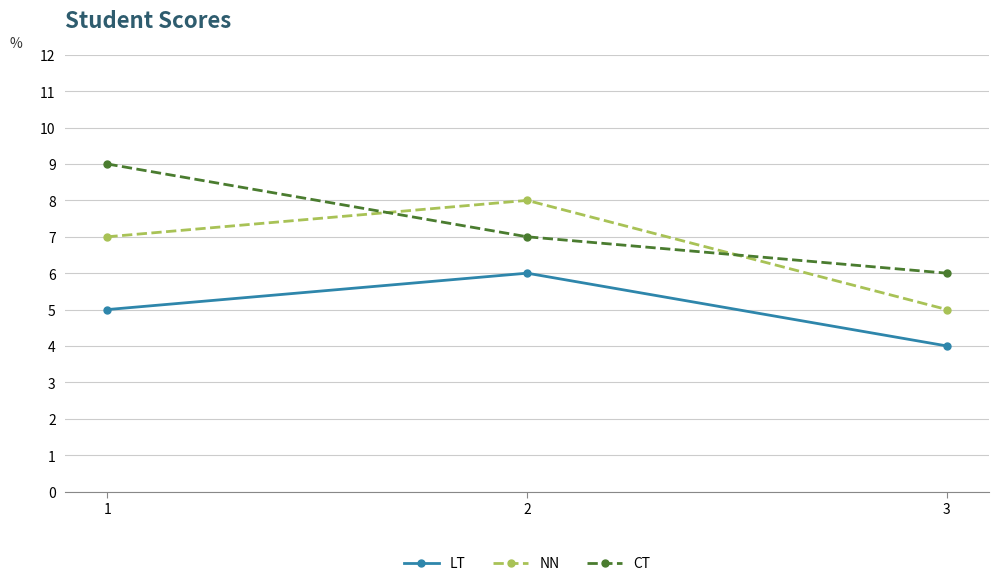

What is the value of the NN point at the 2nd from the left?

8